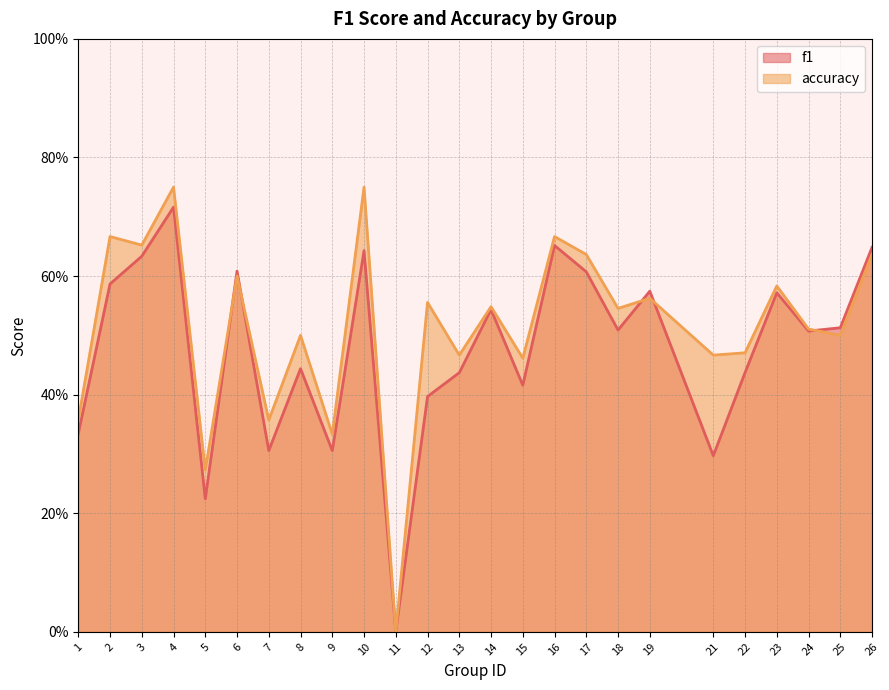

Is the value of accuracy at 22 greater than the value of f1 at 11?

Yes